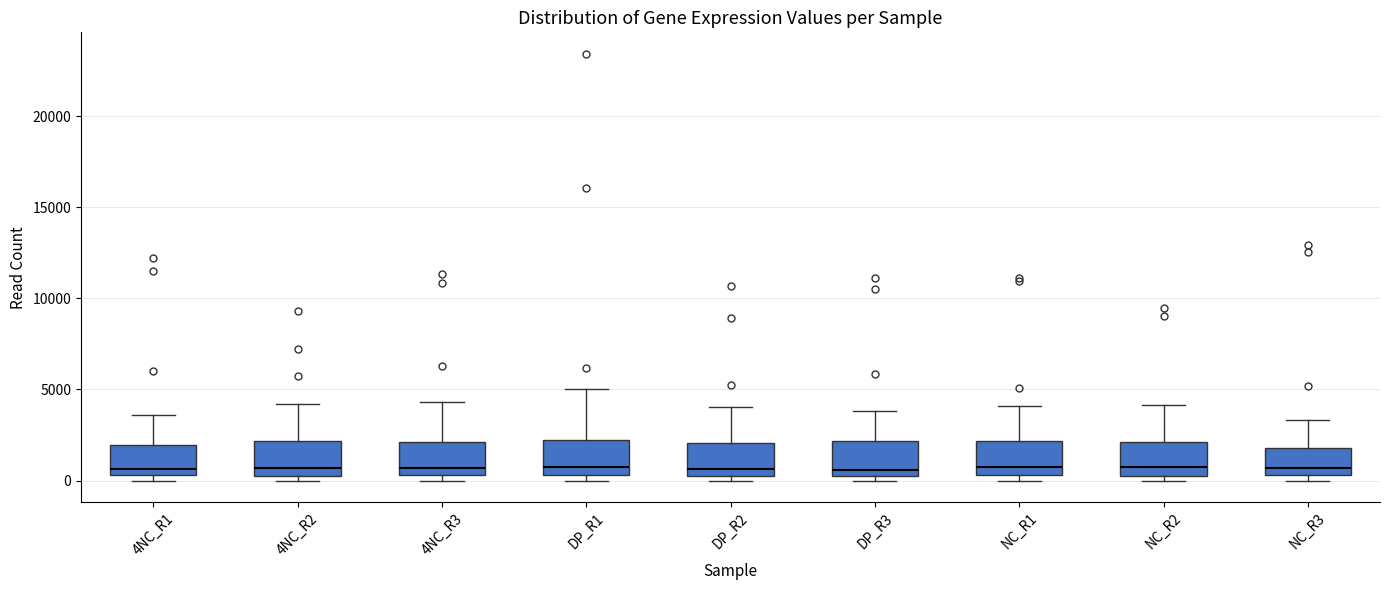

Reading left to right, transcribe this box plot: for each box, give where its median line is, the range the box spans, and where its two whiskers end, as read against the y-axis. The values are not printed on the chart, so give them approximately, as read against the axis.

4NC_R1: median 500 (just above the box's lower edge), box 500 to 2000, whiskers 0 to 3500
4NC_R2: median 500 (just above the box's lower edge), box 500 to 2000, whiskers 0 to 4000
4NC_R3: median 500 (just above the box's lower edge), box 500 to 2000, whiskers 0 to 4500
DP_R1: median 1000, box 500 to 2000, whiskers 0 to 5000
DP_R2: median 500 (just above the box's lower edge), box 500 to 2000, whiskers 0 to 4000
DP_R3: median 500 (just above the box's lower edge), box 500 to 2000, whiskers 0 to 4000
NC_R1: median 1000, box 500 to 2000, whiskers 0 to 4000
NC_R2: median 500 (just above the box's lower edge), box 500 to 2000, whiskers 0 to 4000
NC_R3: median 500 (just above the box's lower edge), box 500 to 2000, whiskers 0 to 3500